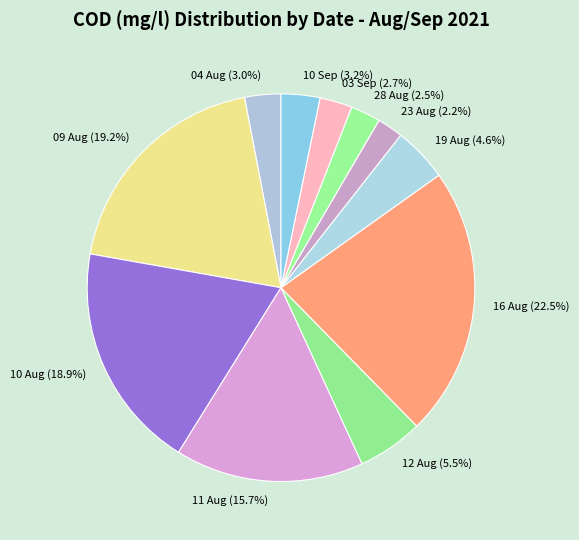

To the nearest percent, what is the difference between the largest and smallest slice percentages?

20%